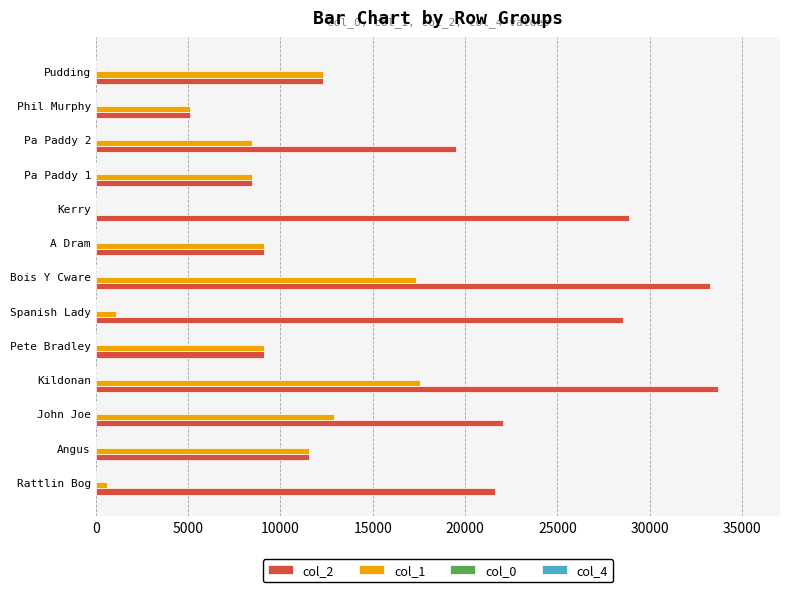

The value of col_2 at Spanish Lady is 28561. True or false?

True